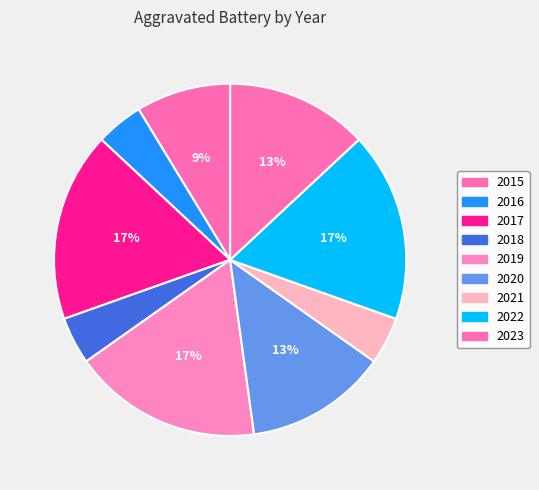

To the nearest percent, what is the combined percentage of 2019 and 2020?

30%